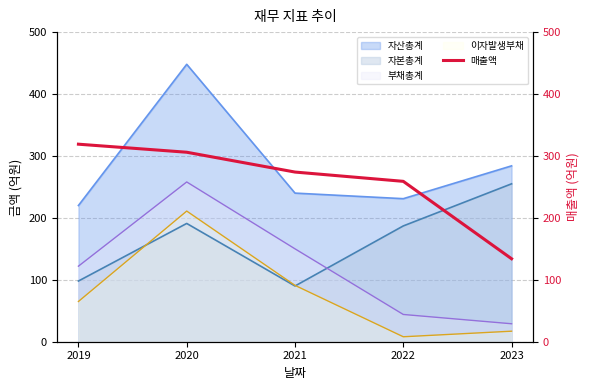

The value of 자산총계 at 2019 is 220. True or false?

True